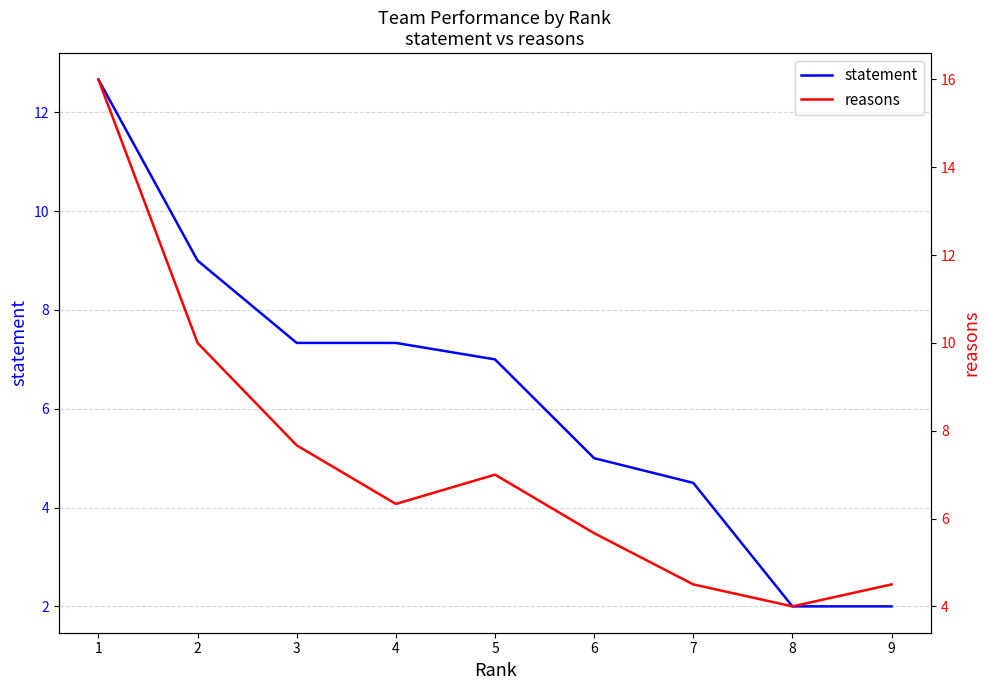

Between 3 and 7, which series saw the biggest shift?

reasons